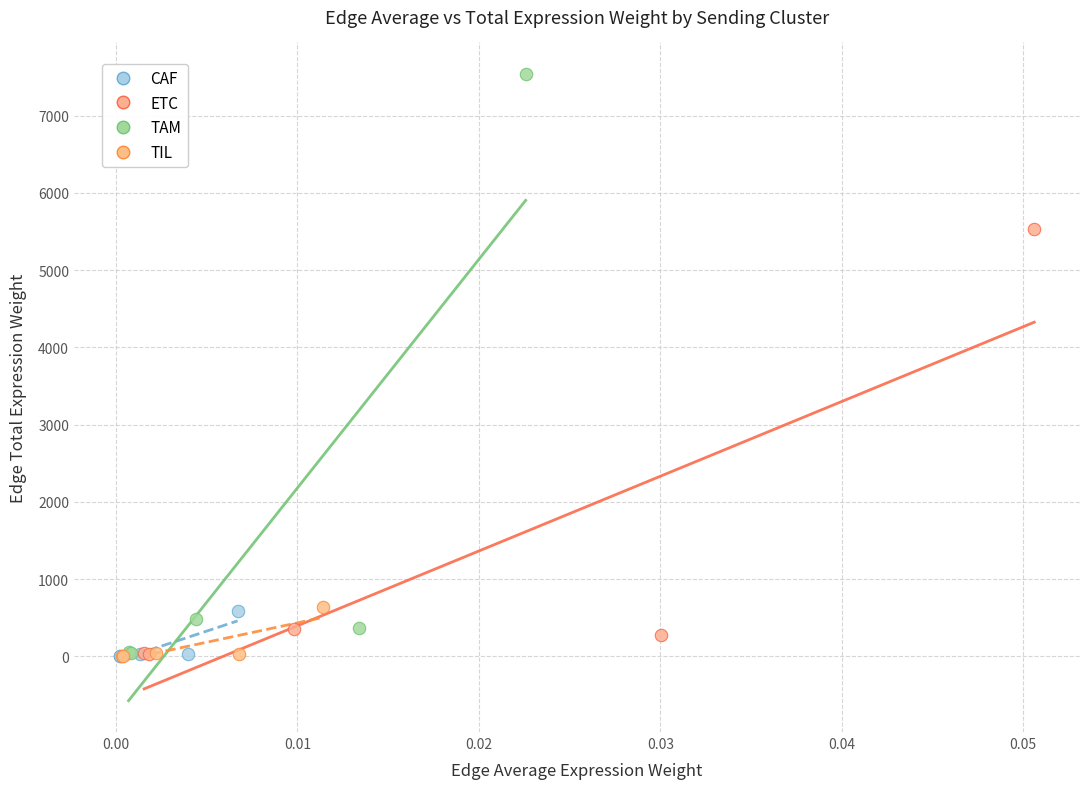

Which series has the widest spread of Y values?

TAM